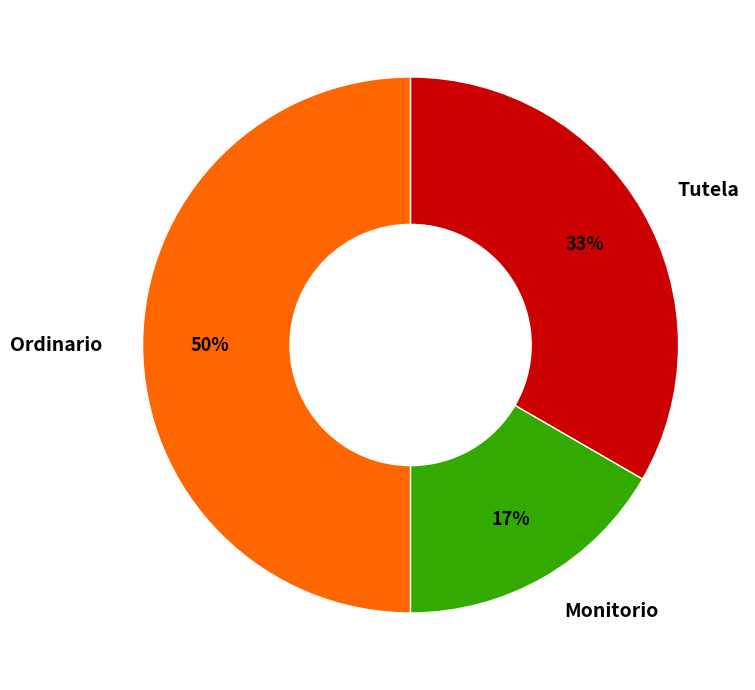

To the nearest percent, what is the average slice percentage?

33%